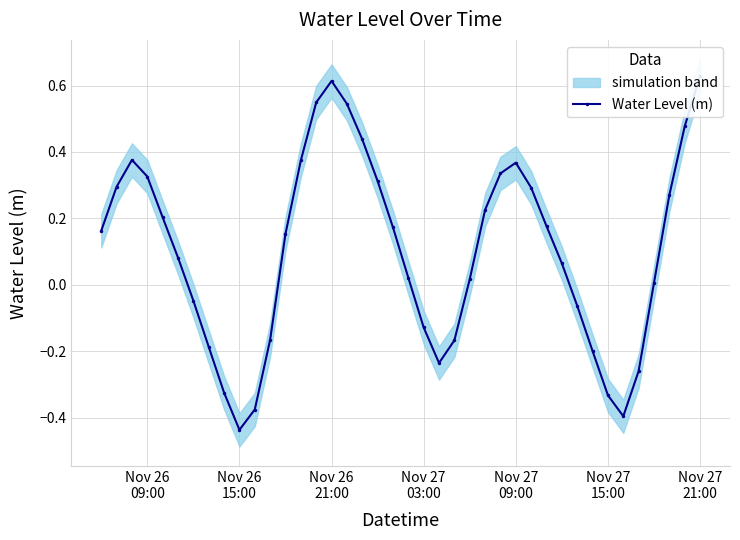

How many points are lower than both their immediate neighbors (excluding endpoints)?

3